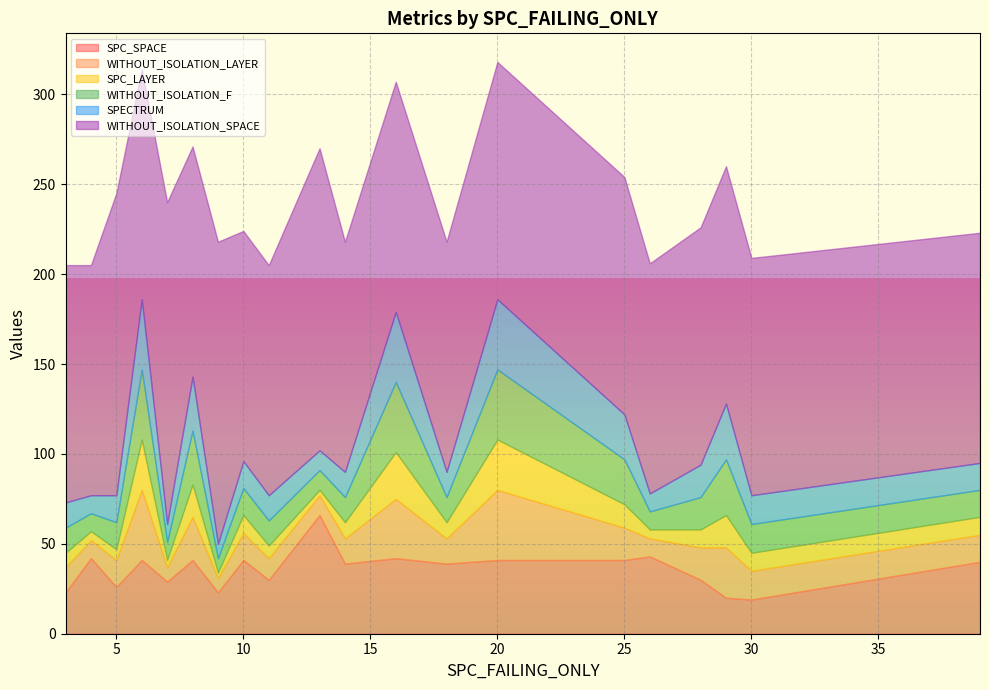

Reading left to right, extract all data points from this chart.

SPC_SPACE: 3=23	4=42	5=26	6=41	7=29	8=41	9=23	10=41	11=30	13=66	14=39	16=42	18=39	20=41	25=41	26=43	28=30	29=20	30=19	39=40
WITHOUT_ISOLATION_LAYER: 3=14	4=10	5=15	6=39	7=8	8=24	9=8	10=15	11=12	13=11	14=14	16=33	18=14	20=39	25=18	26=10	28=18	29=28	30=16	39=15
SPC_LAYER: 3=8	4=5	5=6	6=28	7=4	8=18	9=3	10=10	11=7	13=3	14=9	16=26	18=9	20=28	25=13	26=5	28=10	29=18	30=10	39=10
WITHOUT_ISOLATION_F: 3=14	4=10	5=15	6=39	7=10	8=30	9=8	10=15	11=14	13=11	14=14	16=39	18=14	20=39	25=25	26=10	28=18	29=31	30=16	39=15
SPECTRUM: 3=14	4=10	5=15	6=39	7=10	8=30	9=8	10=15	11=14	13=11	14=14	16=39	18=14	20=39	25=25	26=10	28=18	29=31	30=16	39=15
WITHOUT_ISOLATION_SPACE: 3=132	4=128	5=168	6=128	7=179	8=128	9=168	10=128	11=128	13=168	14=128	16=128	18=128	20=132	25=132	26=128	28=132	29=132	30=132	39=128